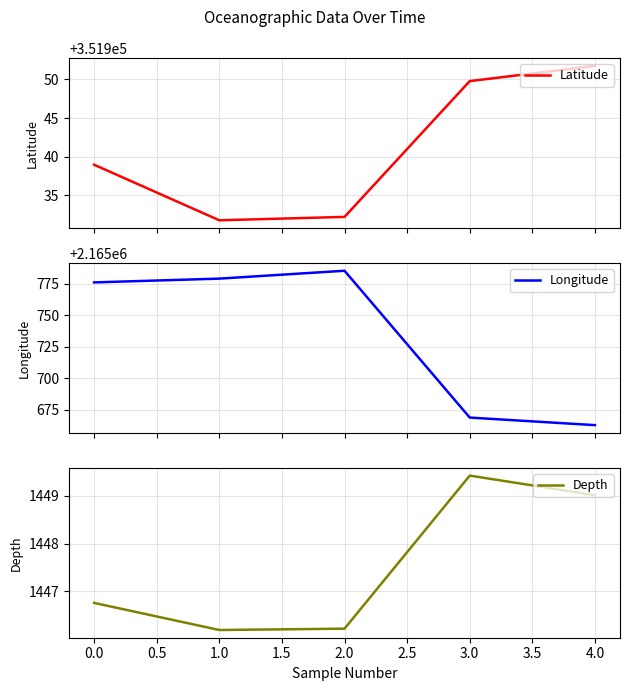

How many data points in Longitude are above 2165776?

2